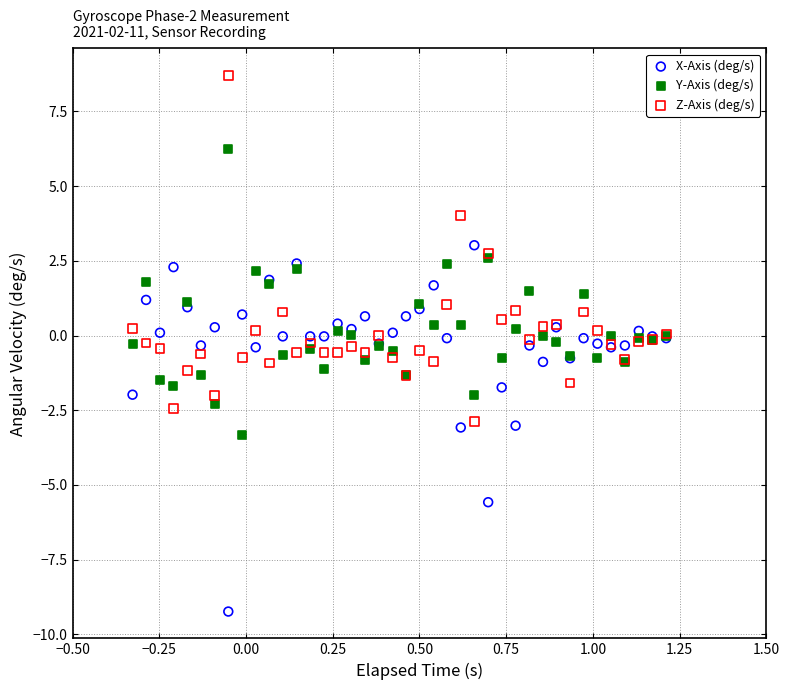

Which series has the largest Y range (max minus min)?

X-Axis (deg/s)